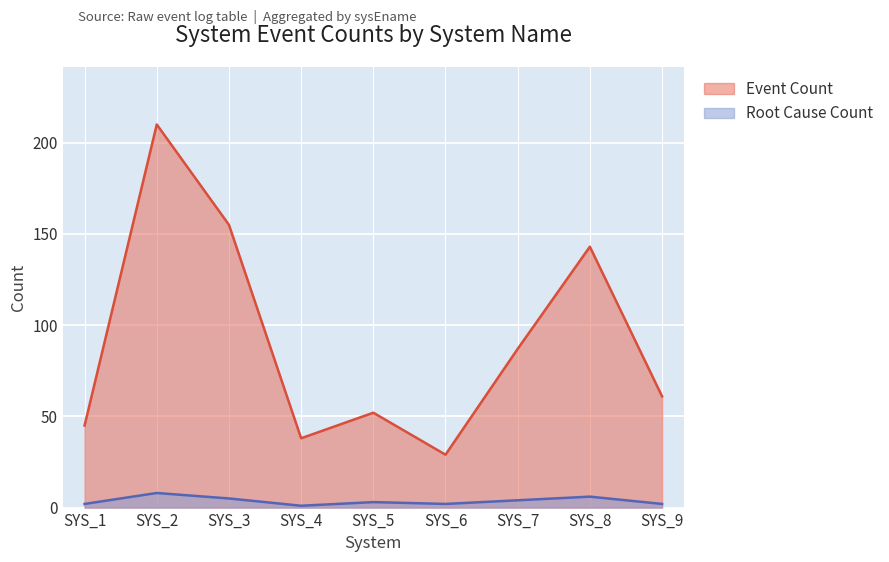

Which series has the largest total across all categories?

Event Count